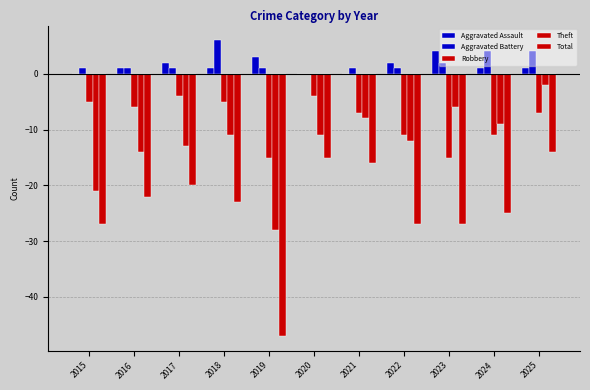

What is the total value across all series at 2022?

-47